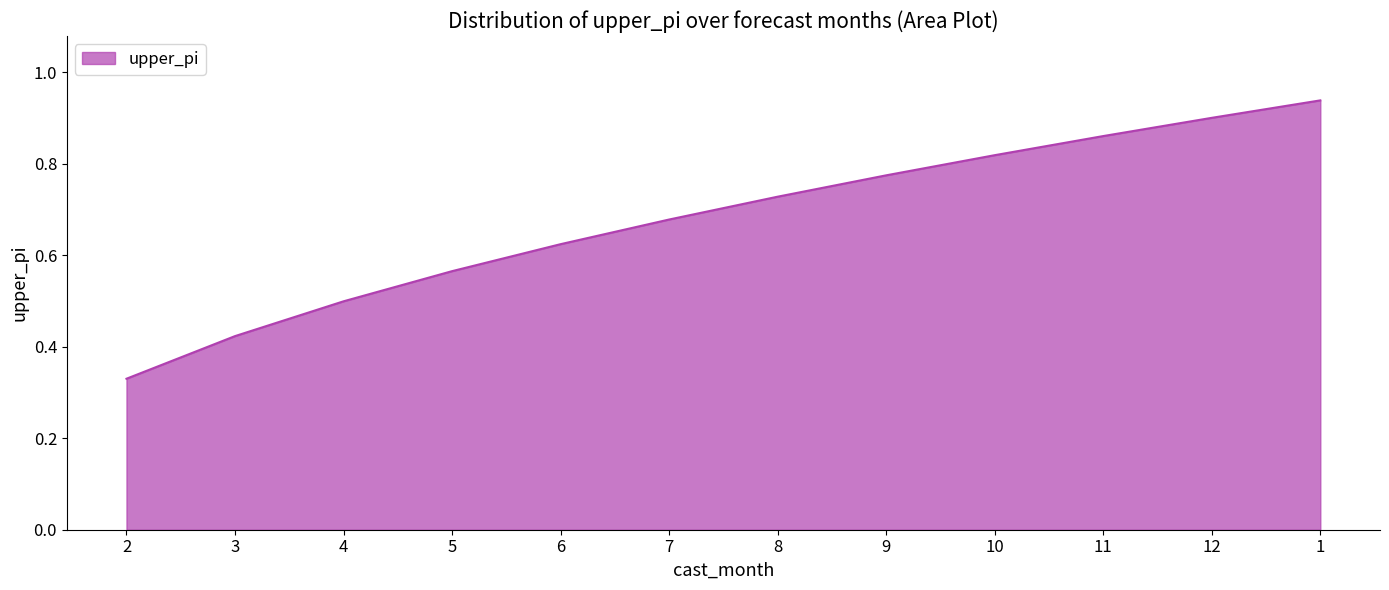

What is the sum of the values at 8 and 6?

1.4